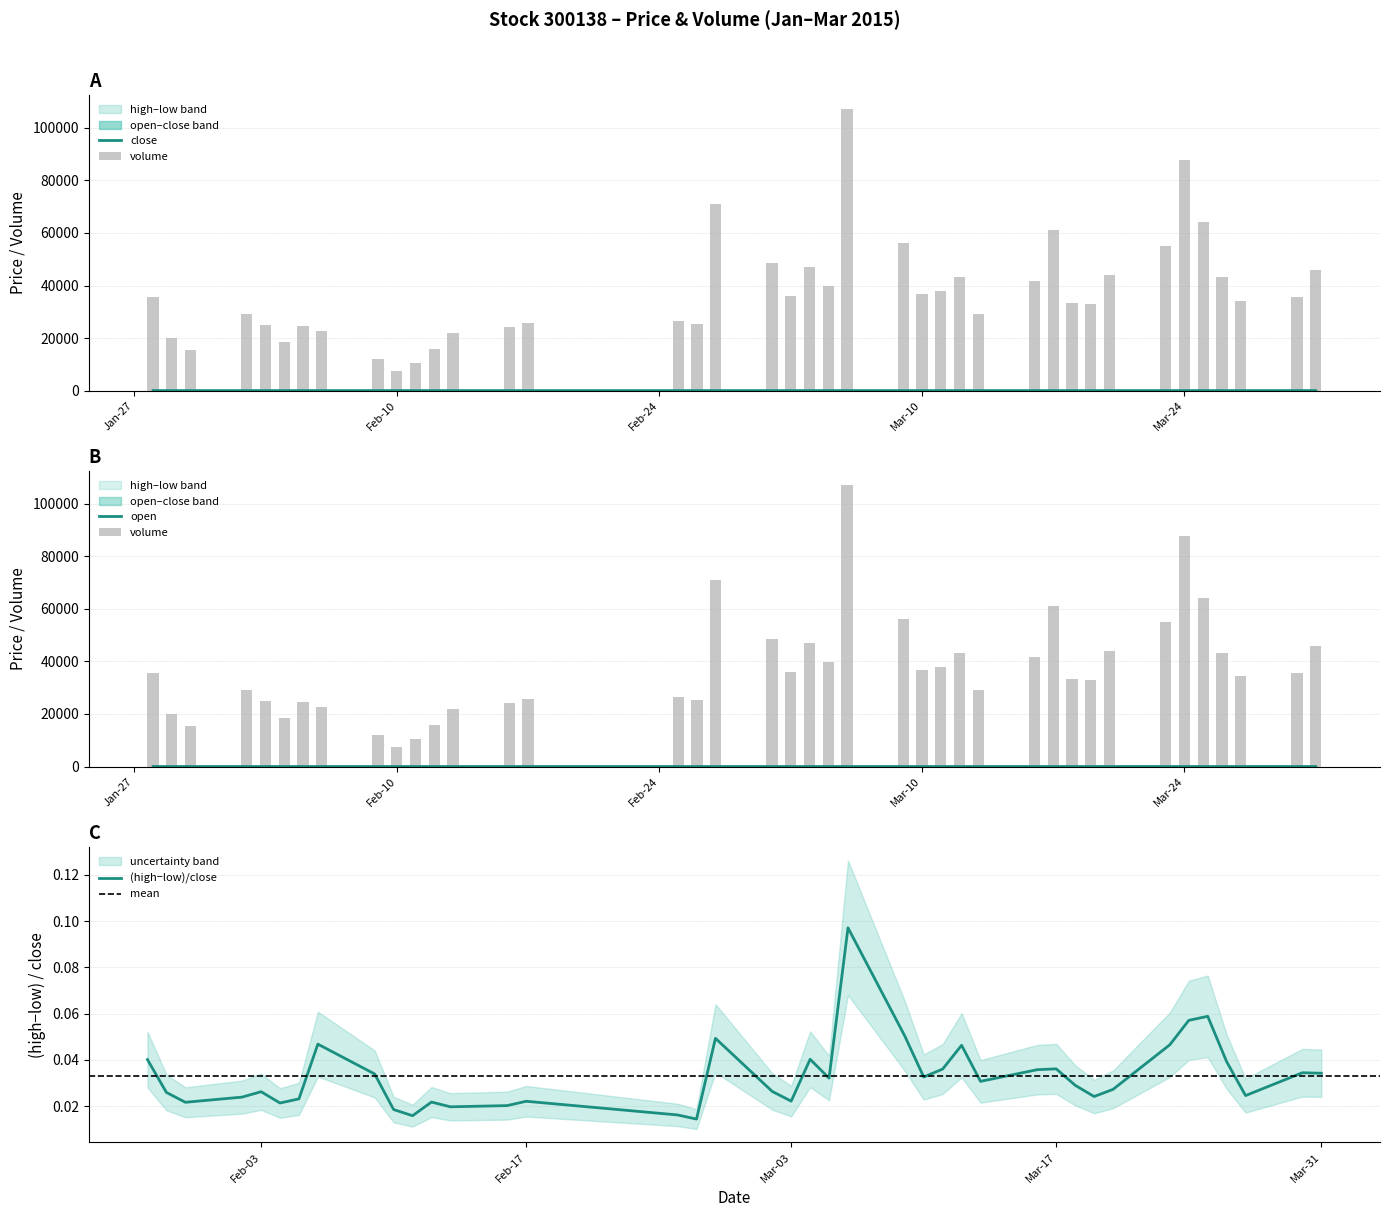

Rank the series by their maximum value, from highest to lowest.

close, open